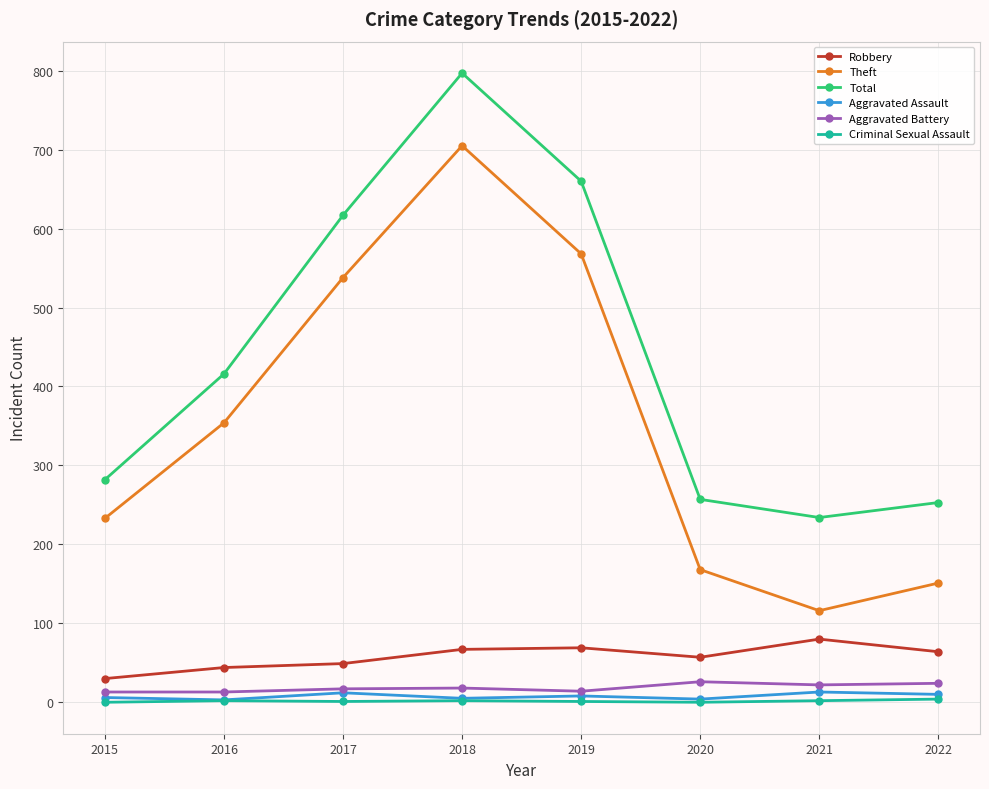

How many lines are shown in the chart?

6